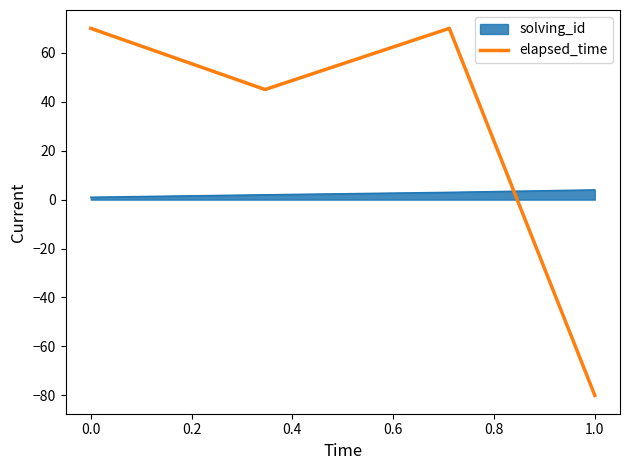

What is the difference between the maximum and second lowest values in the elapsed_time series?

25